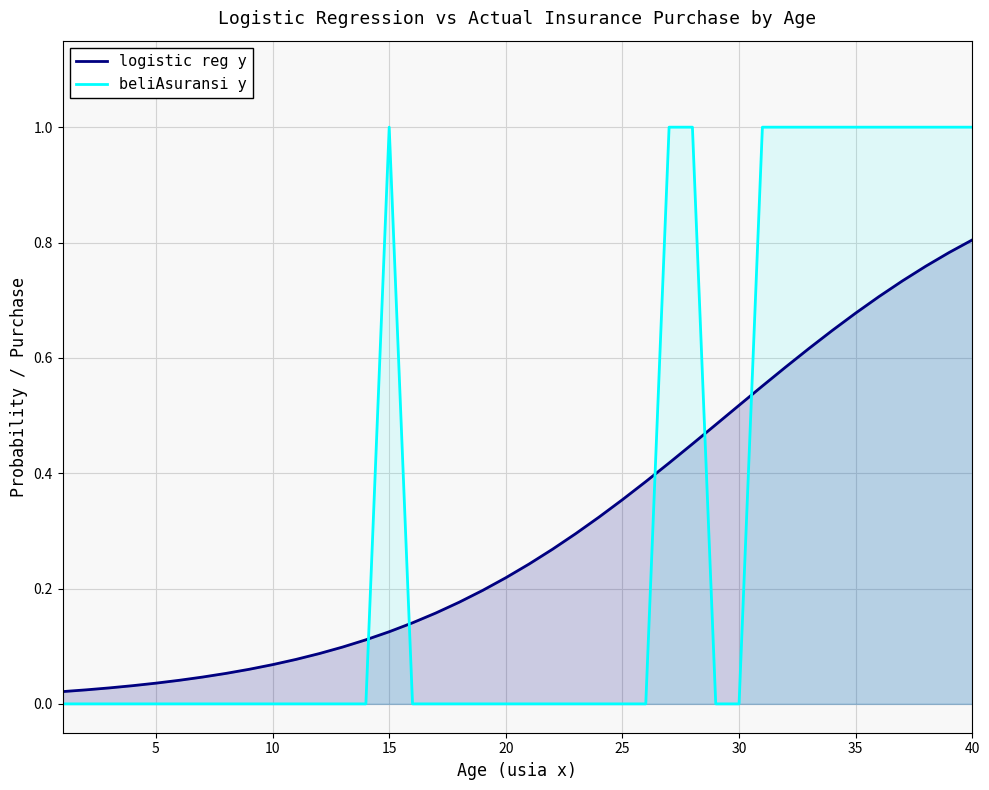

Which series changed the most between 30 and 35?

beliAsuransi y